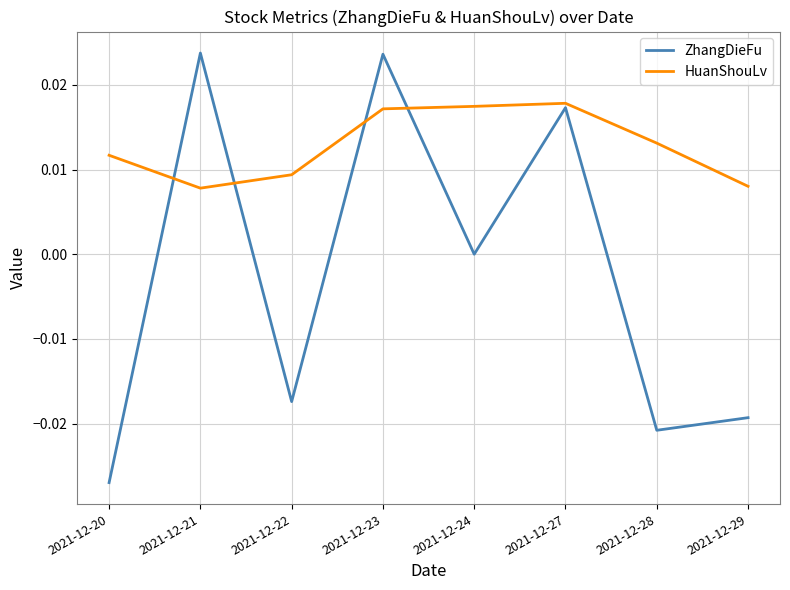

Count the HuanShouLv values in the range 0 to 1.

8